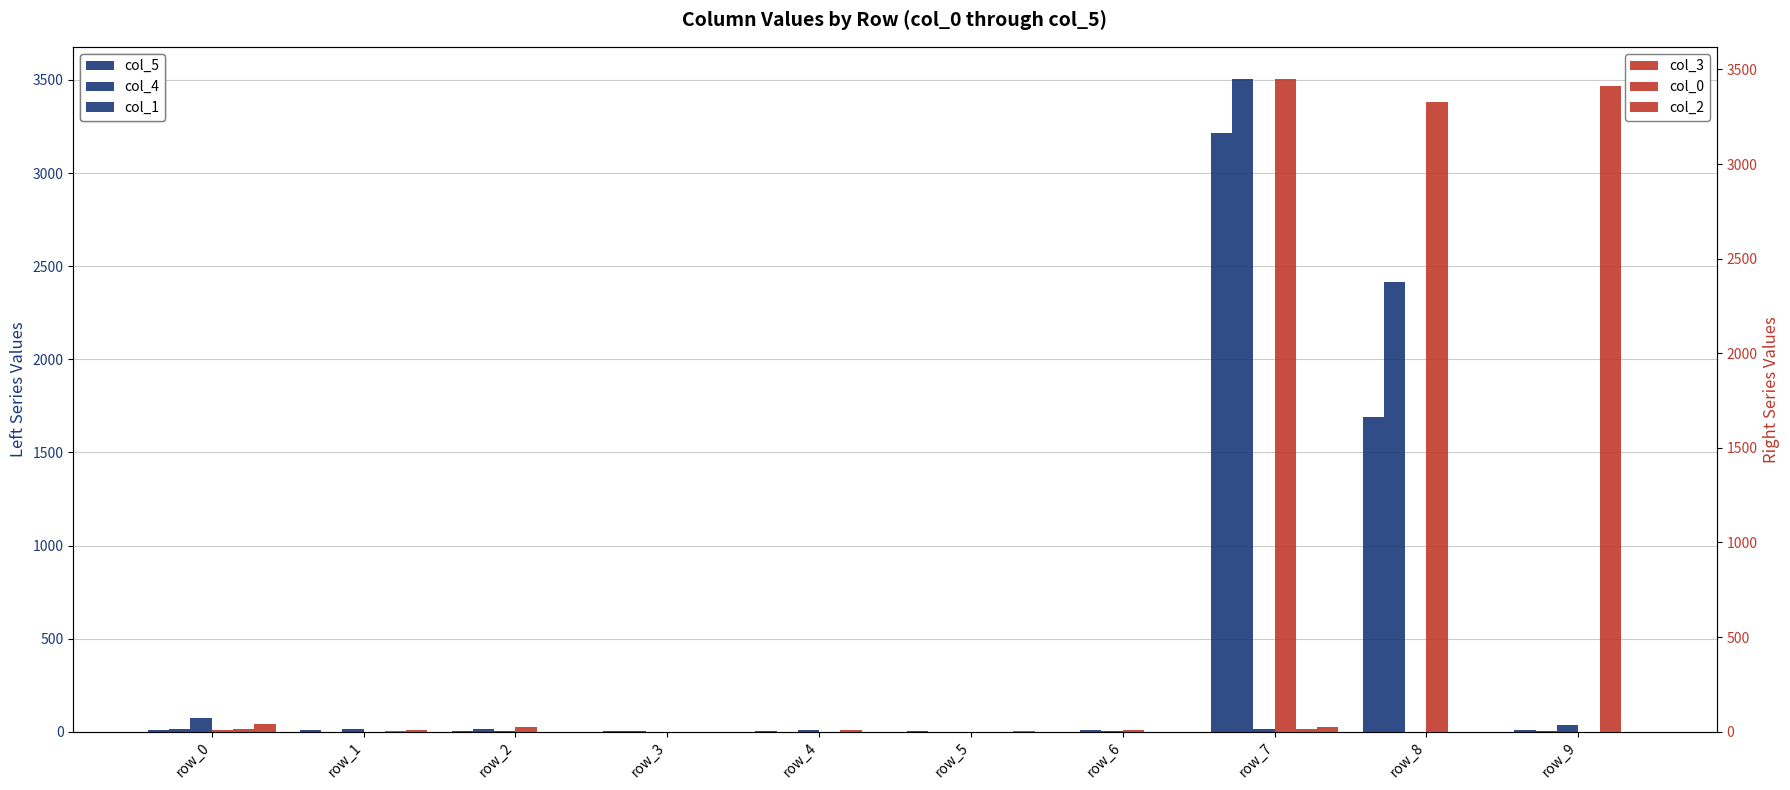

Where does the col_4 series first go above 7?

row_0